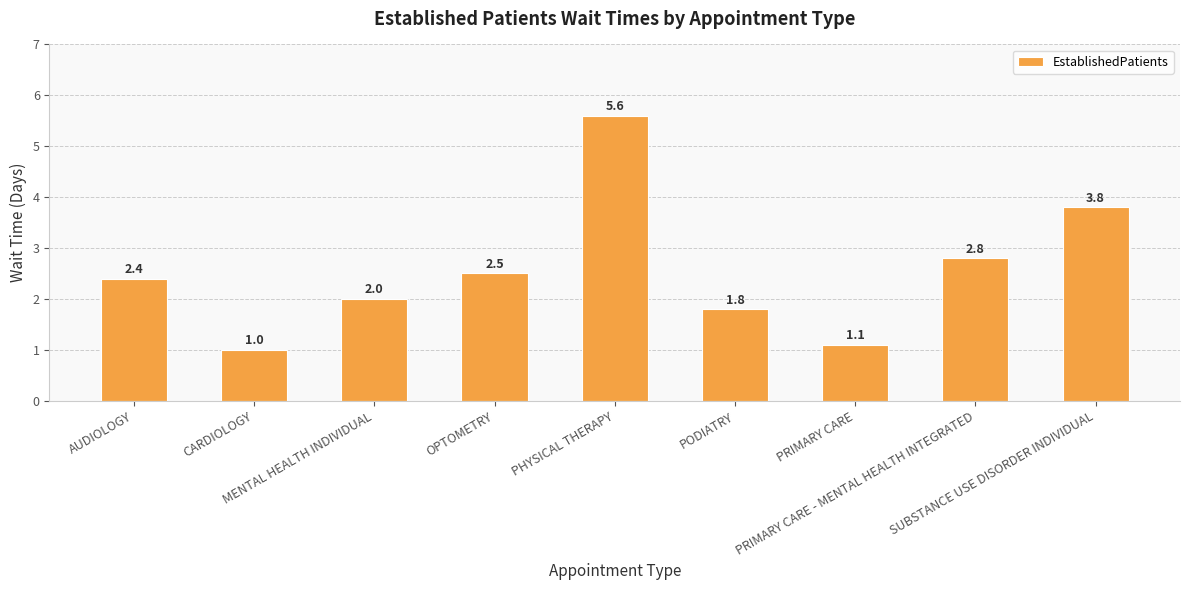

Count the number of categories in the chart.

9